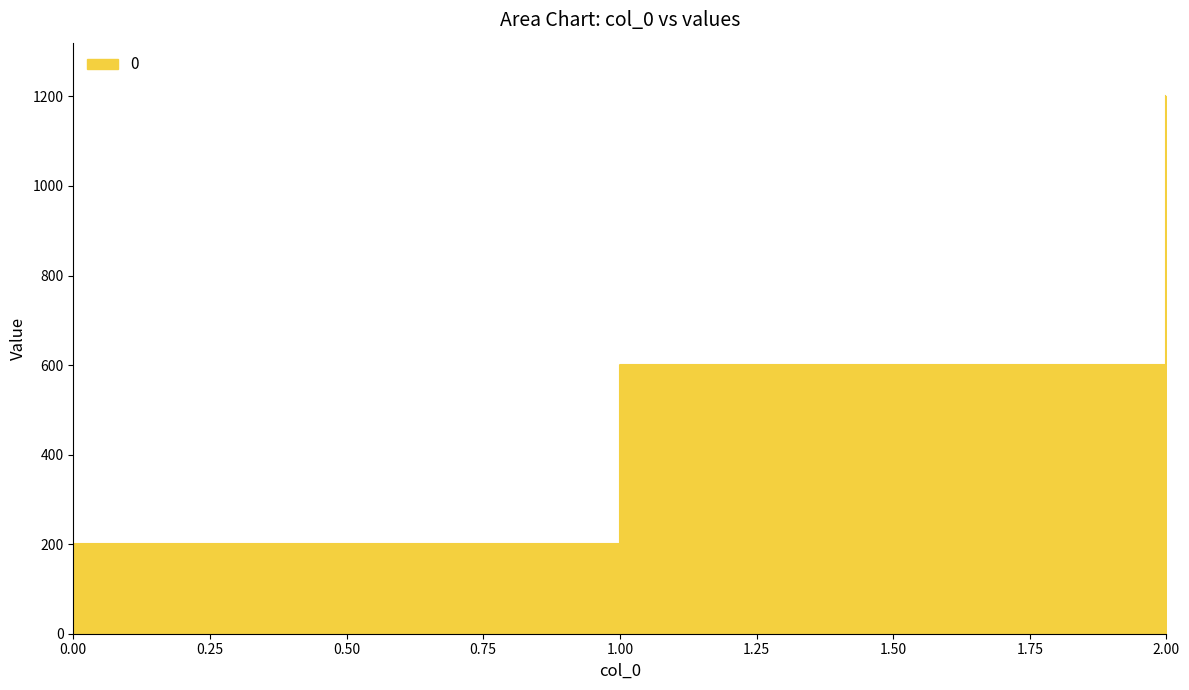

What is the ratio of the value at 0 to the value at 1?

0.3